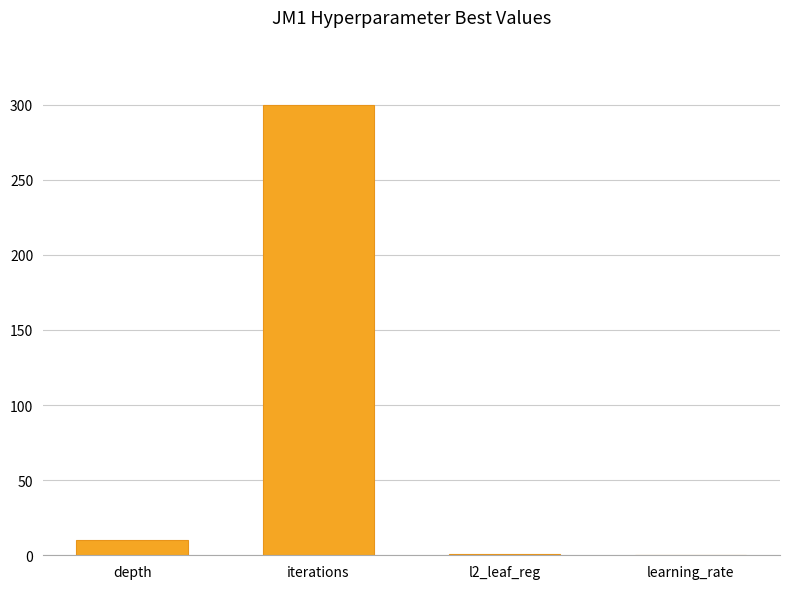

Does the chart contain stacked bars?

No